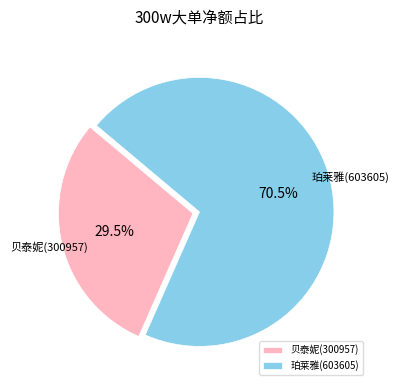

Rank the categories by value from lowest to highest.

贝泰妮(300957), 珀莱雅(603605)